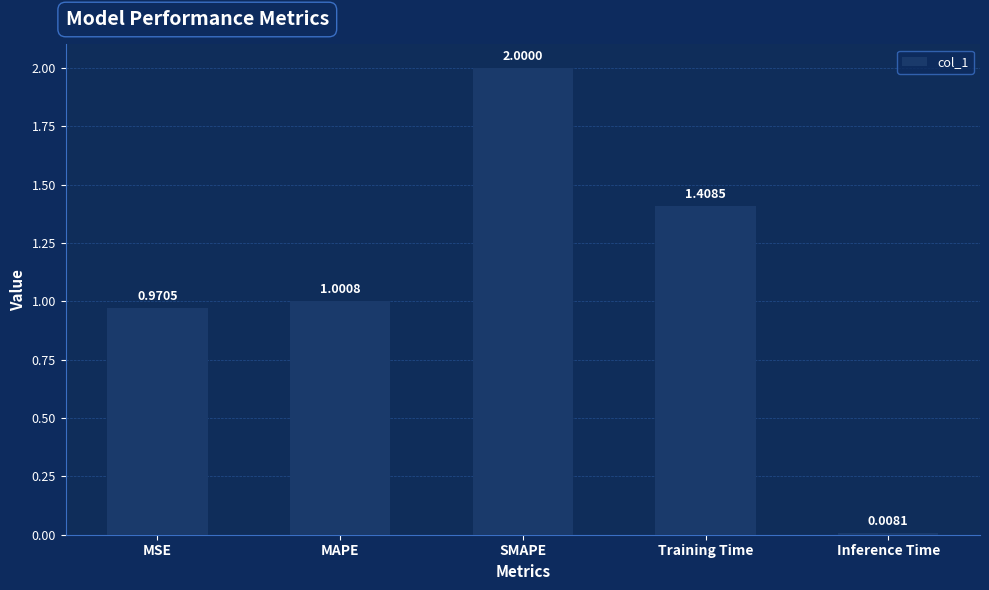

What is the greatest value displayed?

2.0